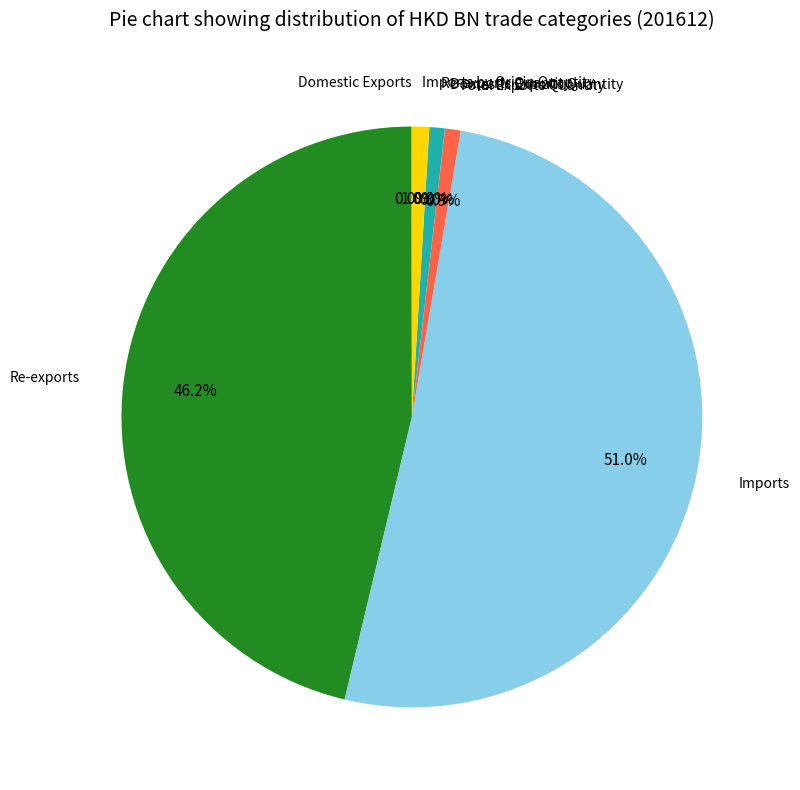

Is there any slice that represents more than half of the pie?

Yes